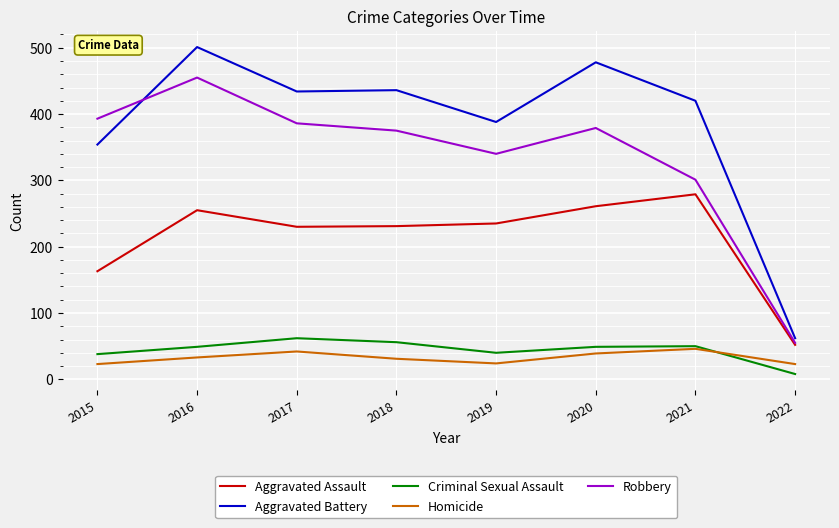

What is the total value across all series at 2018?

1129